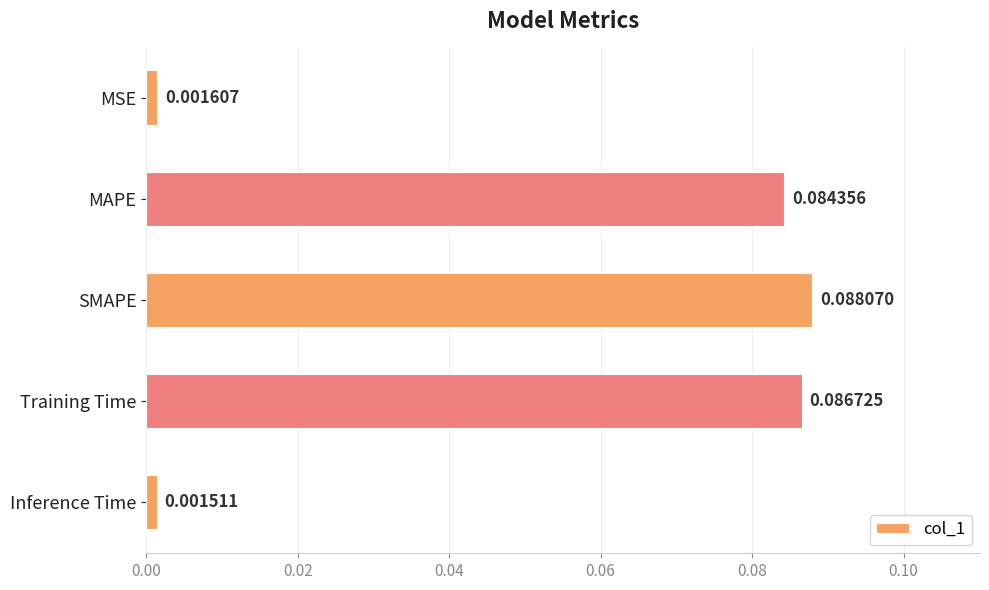

Which label corresponds to the smallest value in the chart?

Inference Time